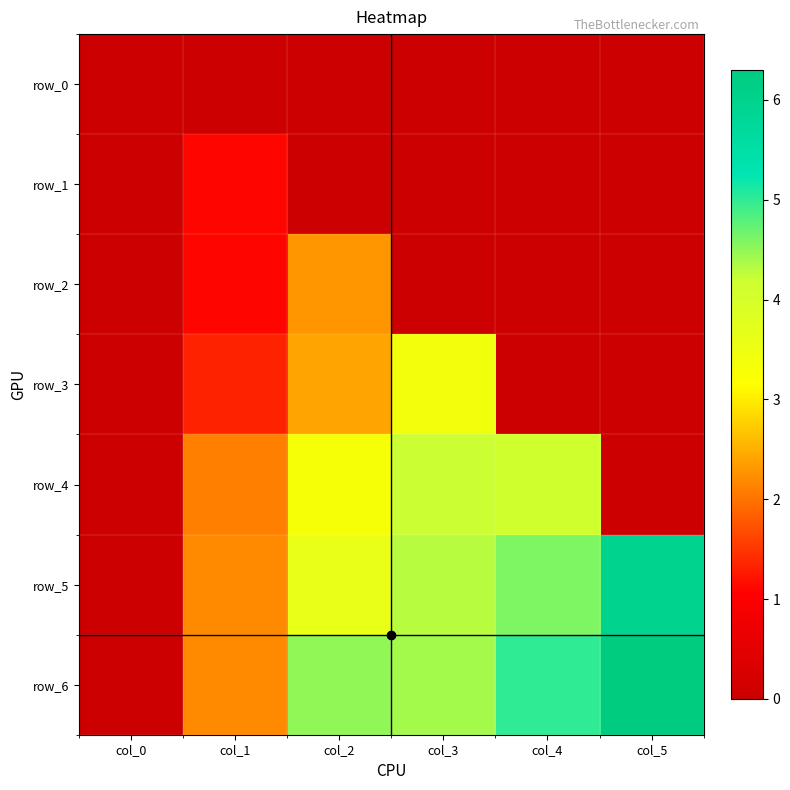

What is the maximum value shown in the chart?

6.3